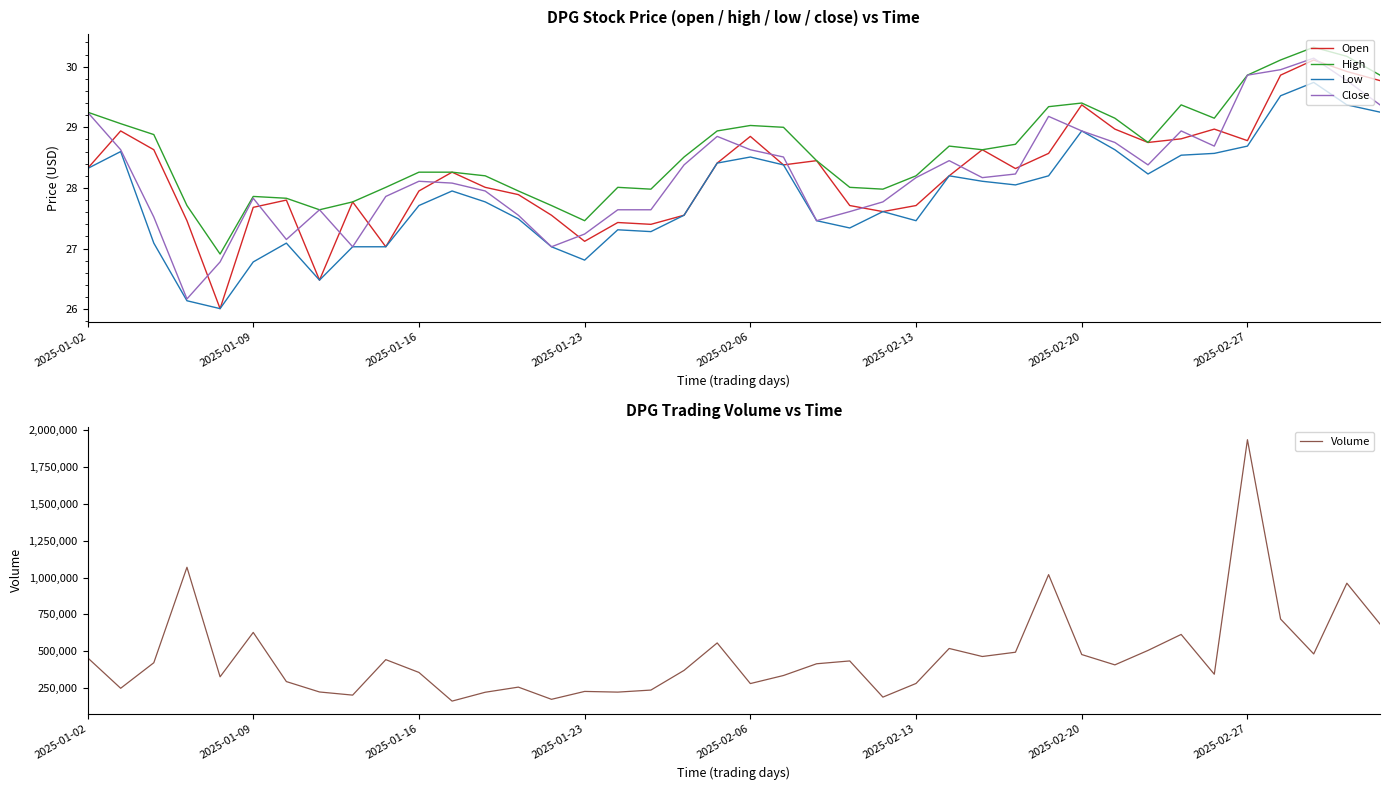

Where is High nearest to the value 28?

9